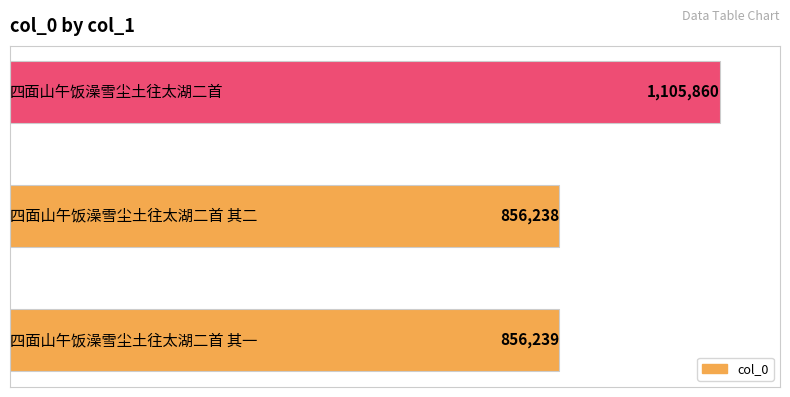

What is the maximum value shown in the chart?

1105860